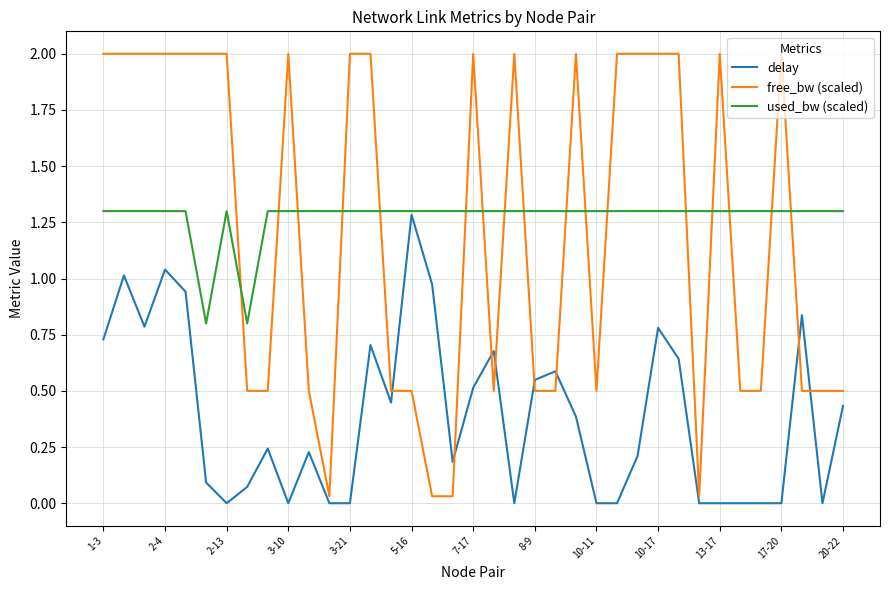

True or false: used_bw (scaled) and free_bw (scaled) cross at least once.

True